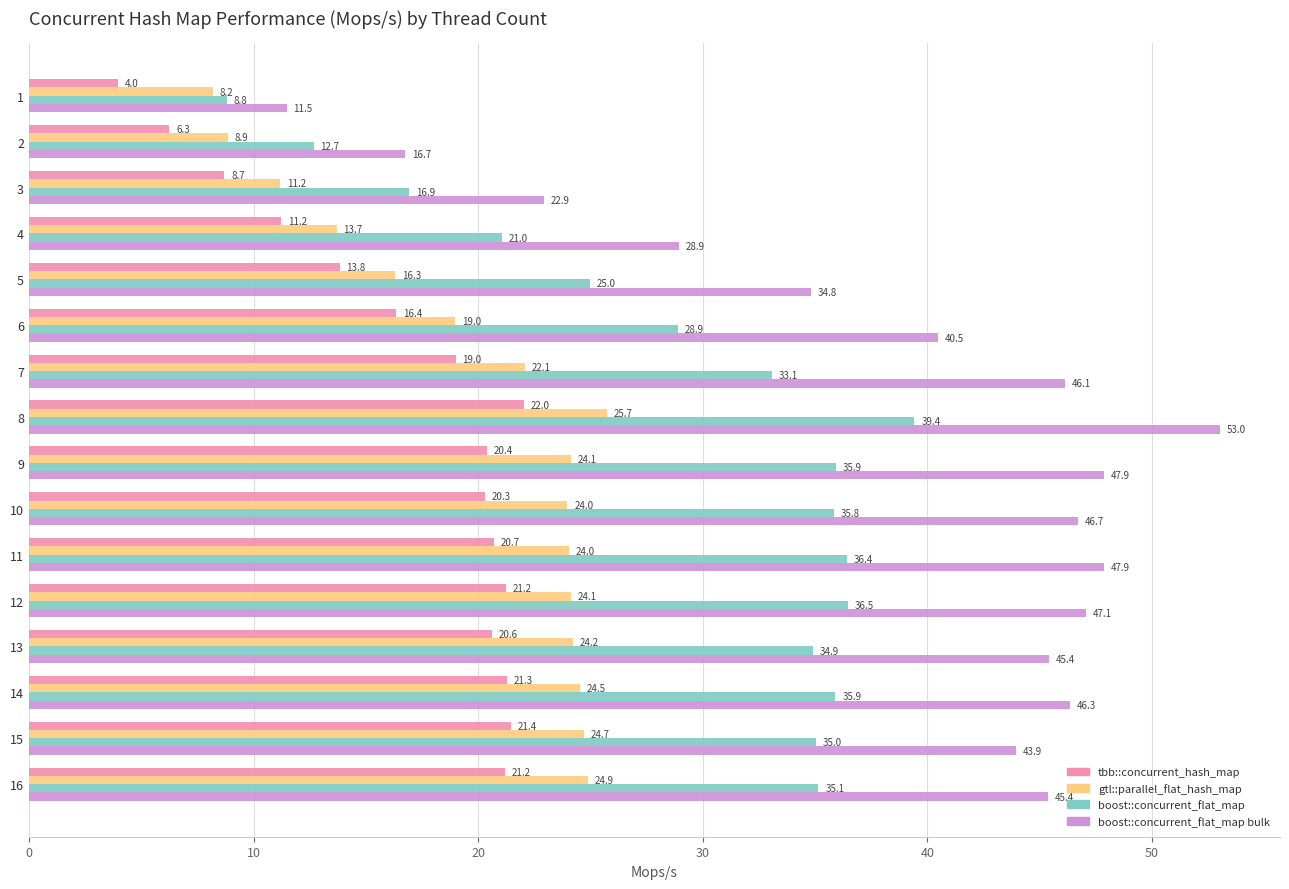

What is the sum of all tbb::concurrent_hash_map values?

268.5